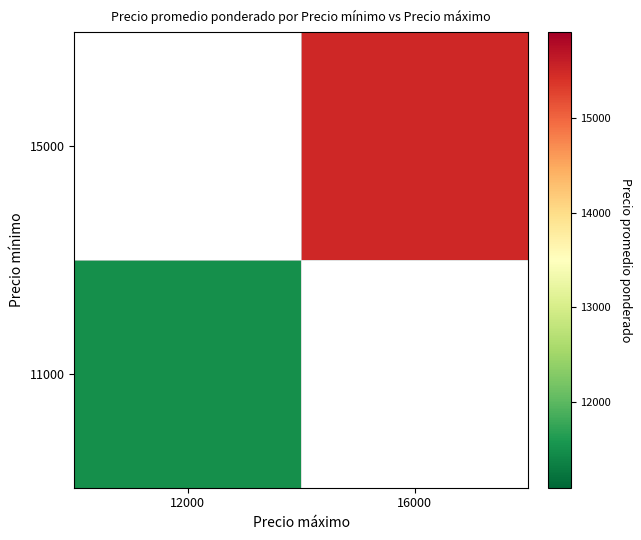

Where is 11000 nearest to the value 11500?

12000